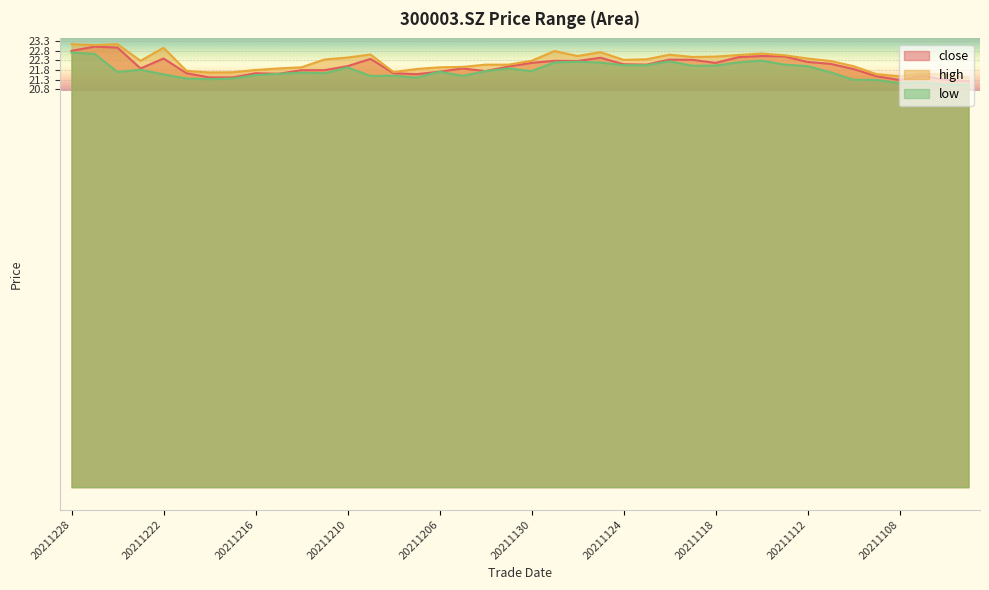

Is the value of low at 20211123 greater than the value of close at 20211122?

No